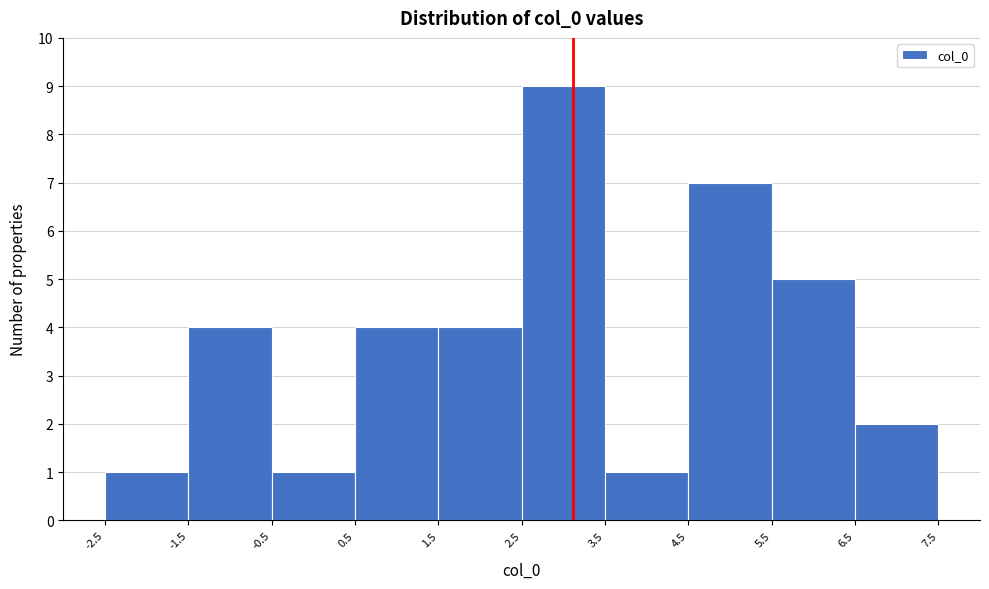

Which range on the x-axis has the tallest bar?

2.5 to 3.5